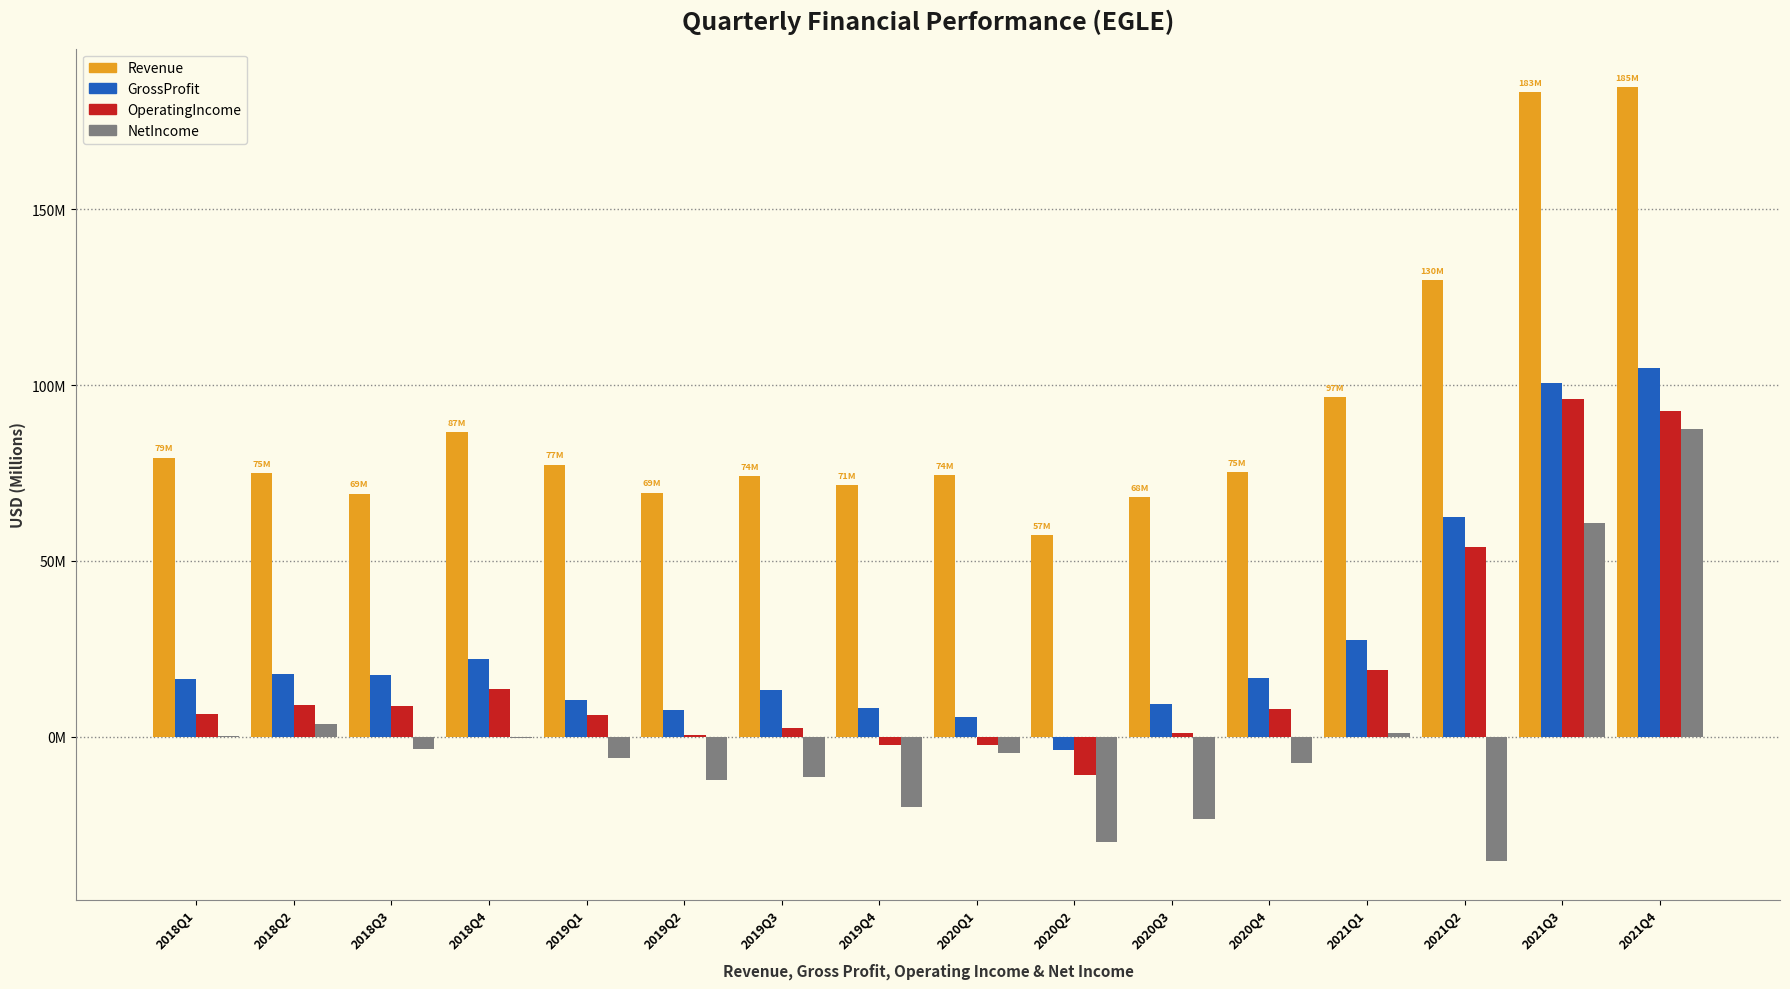

What are all the series names shown in the legend?

Revenue, GrossProfit, OperatingIncome, NetIncome